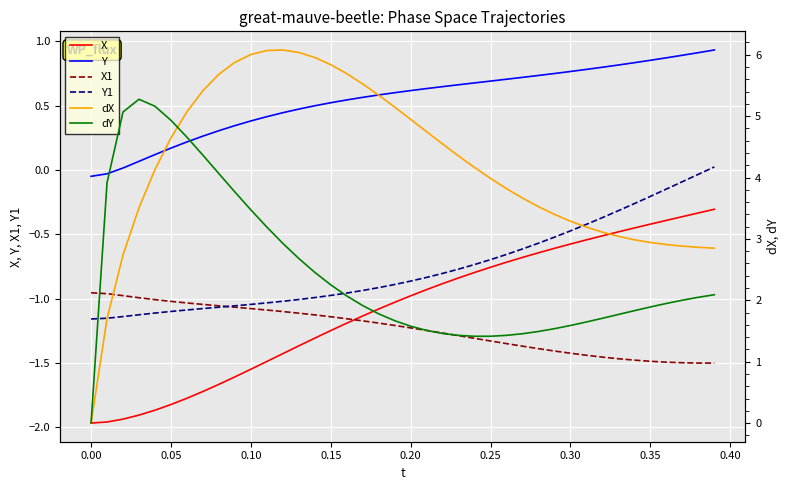

How many times do X1 and X cross each other?

1